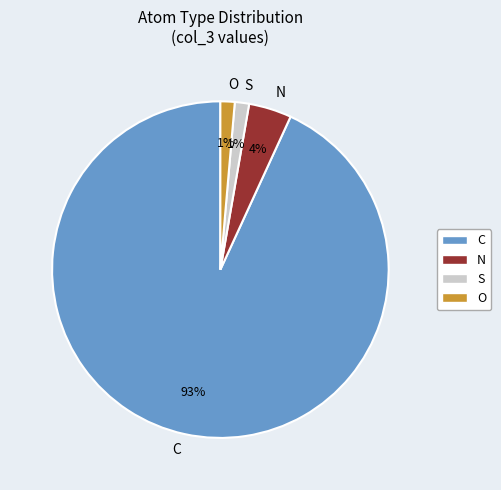

Is O the majority of the pie?

No